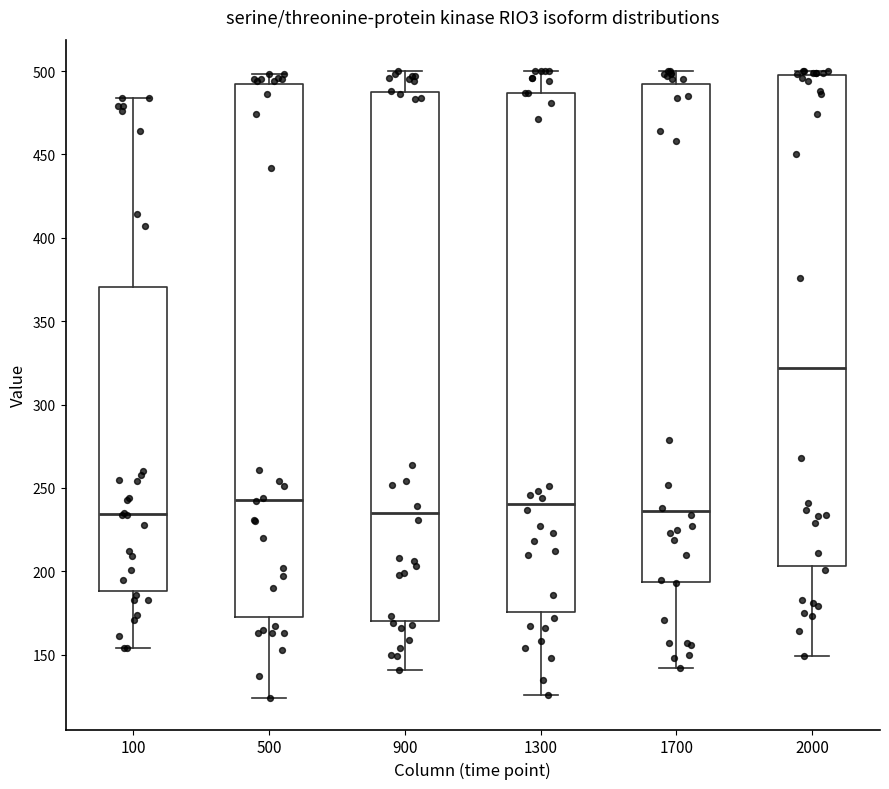

Reading left to right, transcribe this box plot: for each box, give where its median line is, the range the box spans, and where its two whiskers end, as read against the y-axis. The values are not printed on the chart, so give them approximately, as read against the axis.

100: median 235, box 190 to 370, whiskers 155 to 485
500: median 245, box 175 to 490, whiskers 125 to 500
900: median 235, box 170 to 490, whiskers 140 to 500
1300: median 240, box 175 to 485, whiskers 125 to 500
1700: median 235, box 195 to 495, whiskers 140 to 500
2000: median 320, box 205 to 500, whiskers 150 to 500 (just above the box's upper edge)